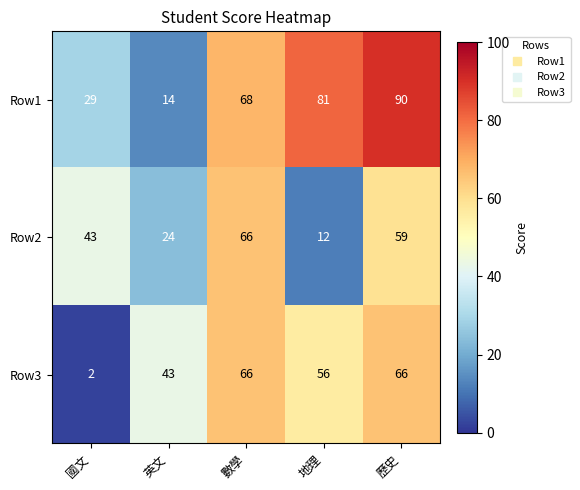

How many Row2 values are between 24 and 59?

3